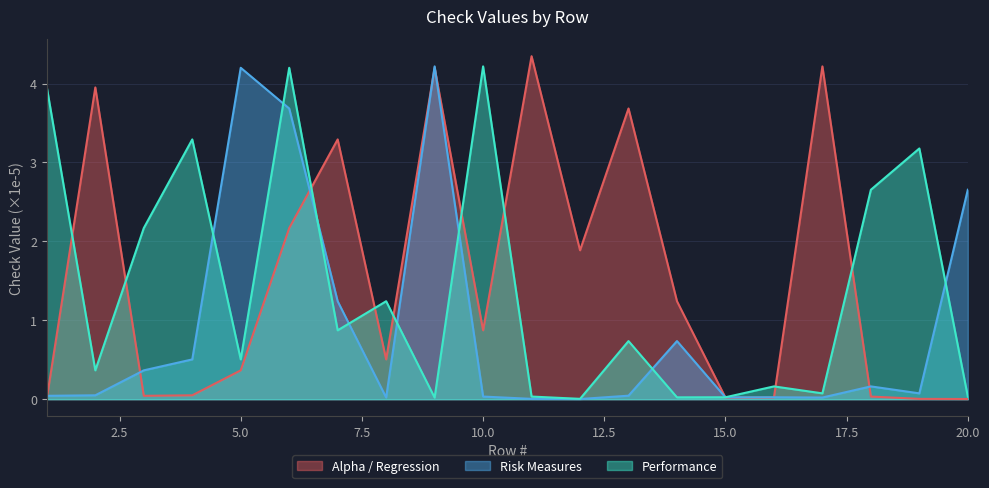

True or false: Performance and Risk Measures intersect in this chart.

True